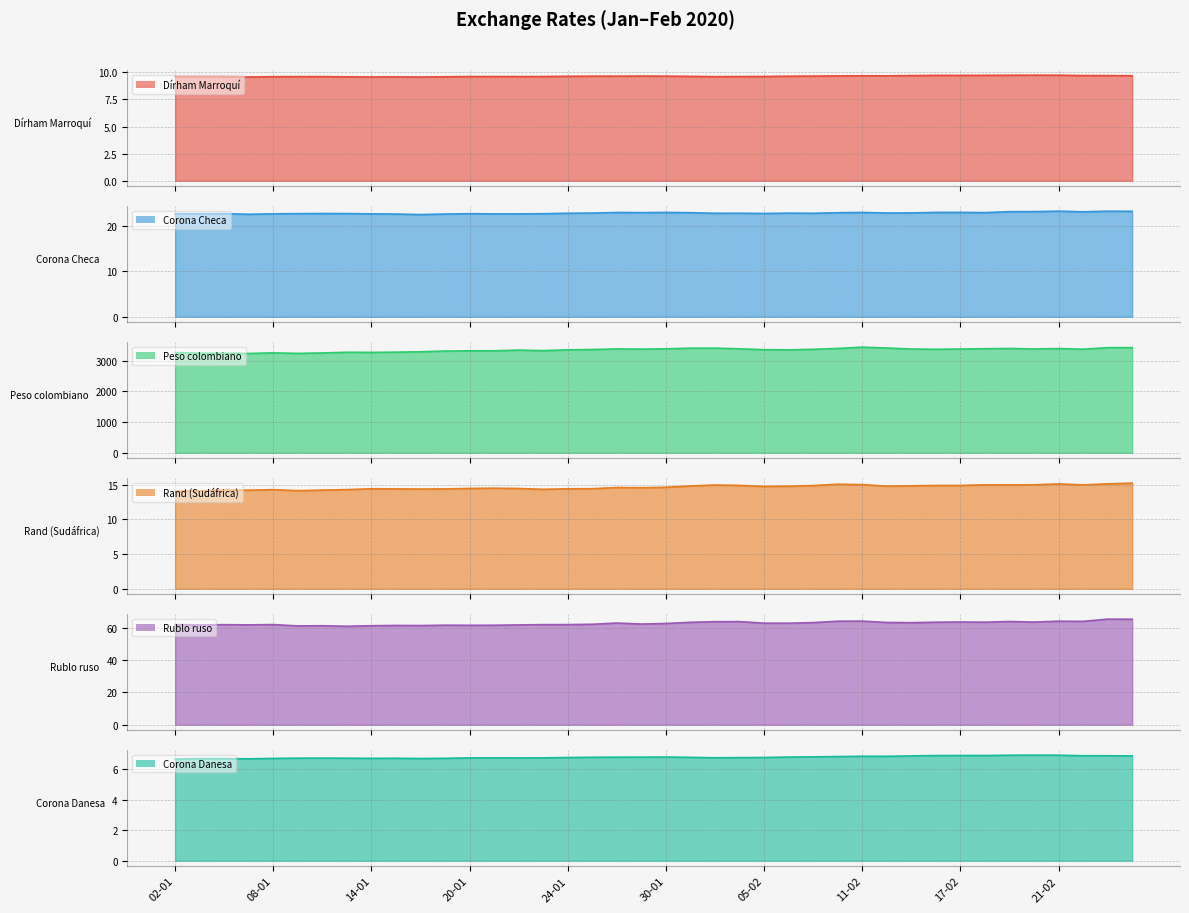

What is the approximate value of Dírham Marroquí at 30-01?

9.6